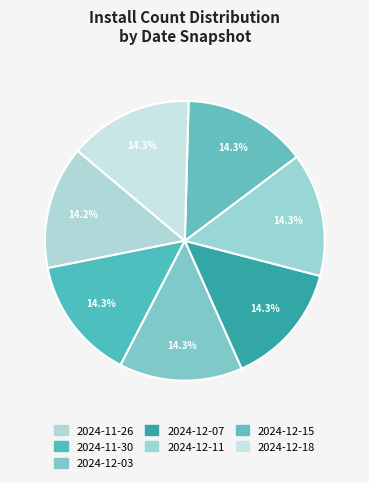

To the nearest percent, what percentage of the pie is 2024-11-30?

14%